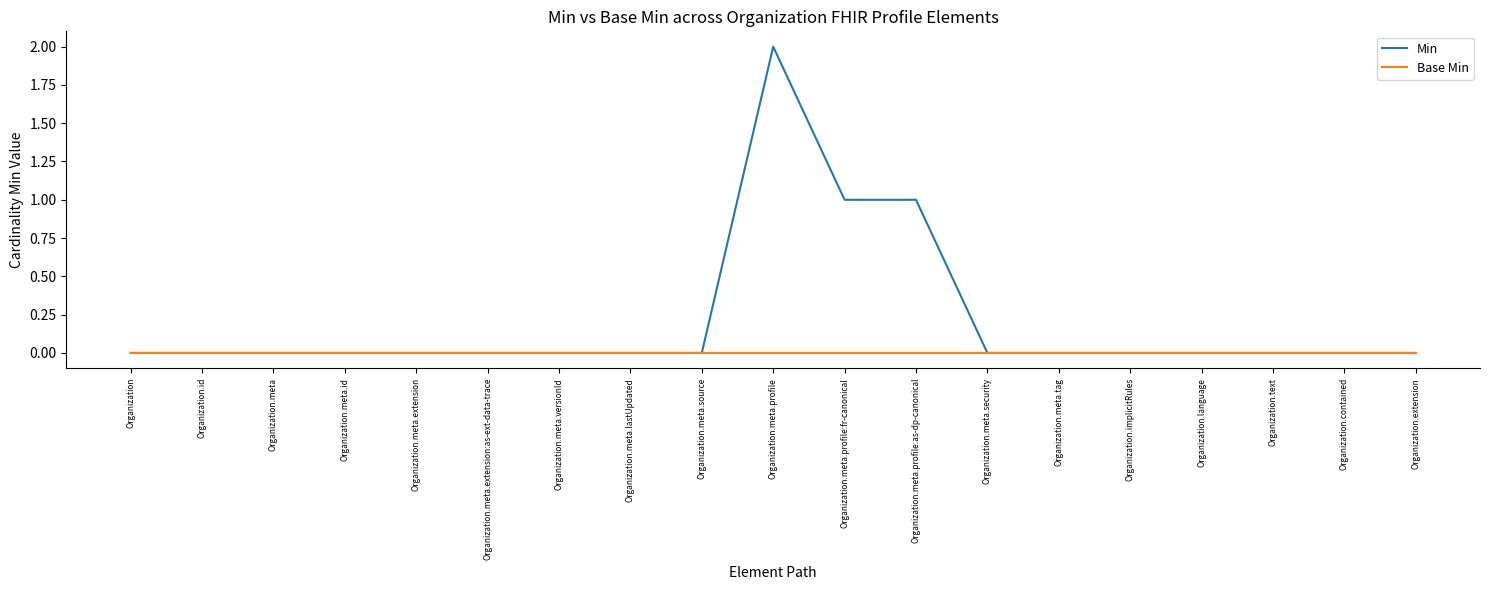

Rank the series by their average value, from lowest to highest.

Base Min, Min